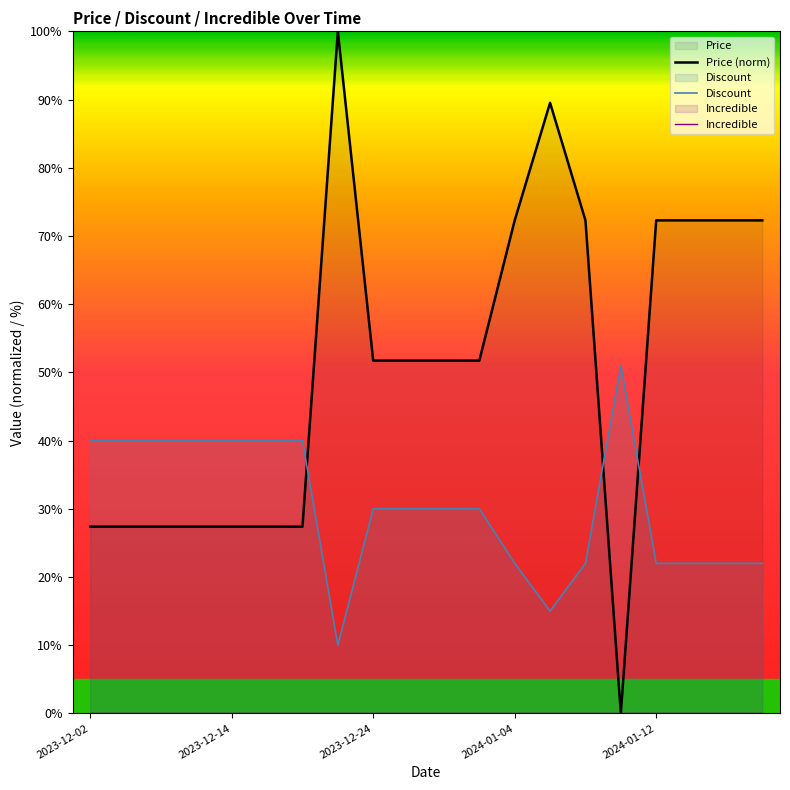

Which series ends up on top after the final intersection of Price (norm) and Discount?

Price (norm)